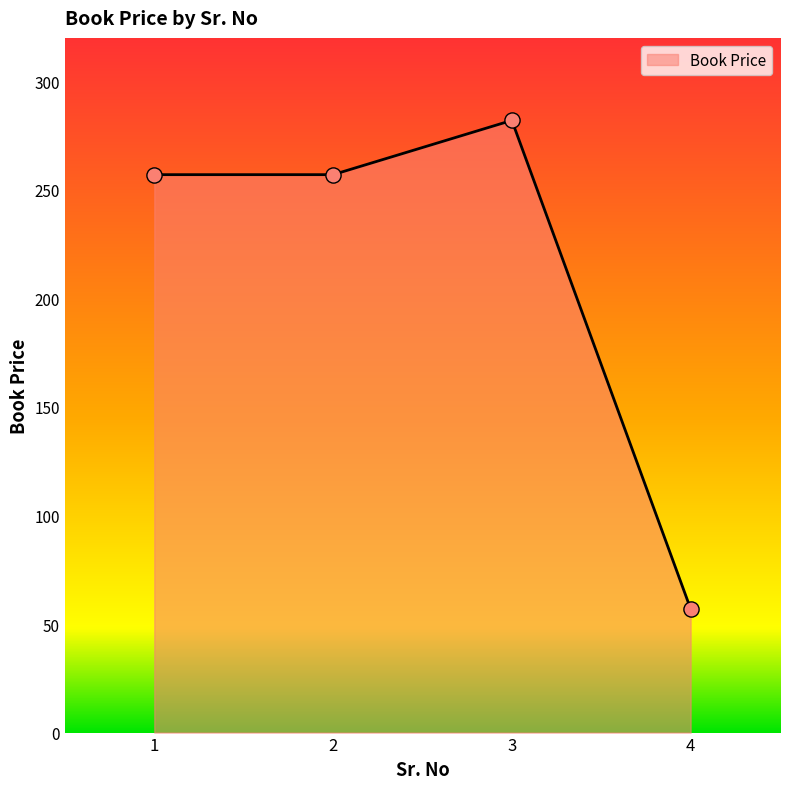

Which has a higher value, 4 or 2?

2